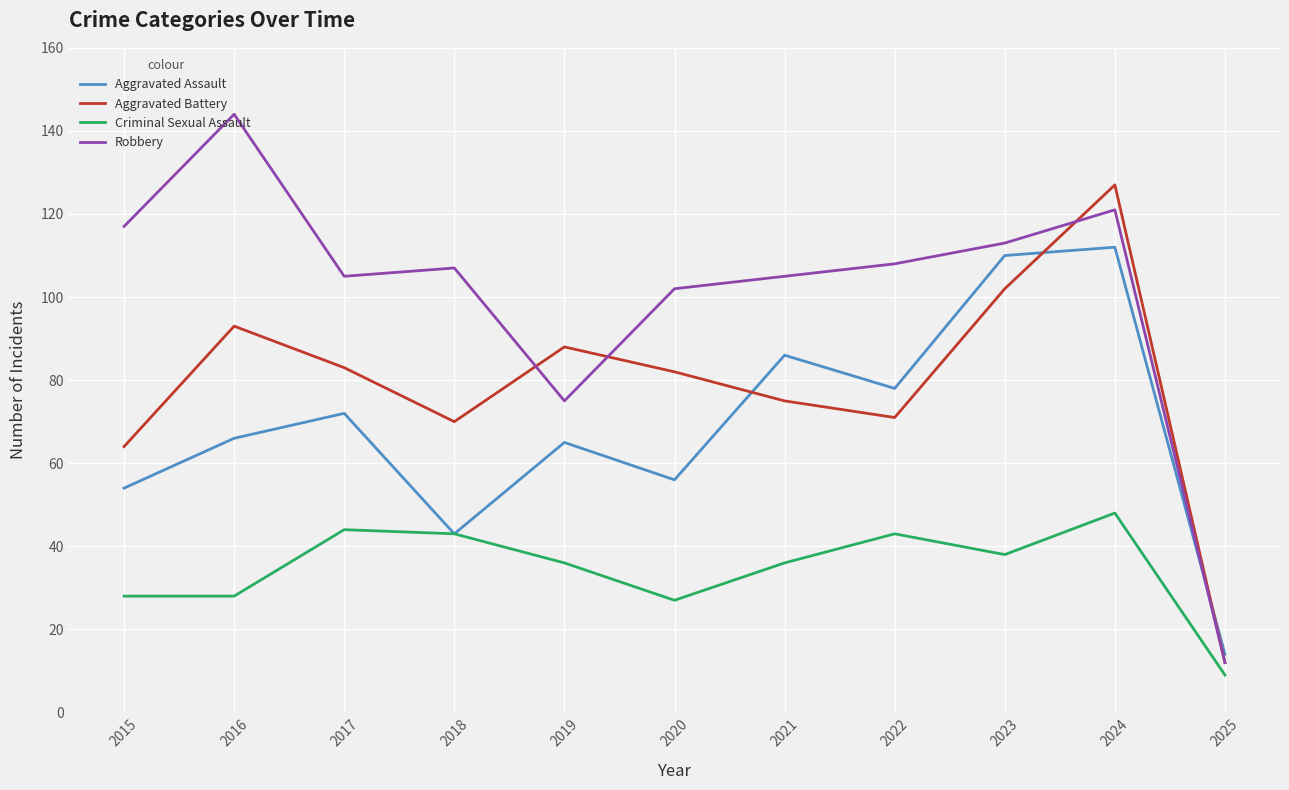

What is the difference between the Criminal Sexual Assault values at 2016 and 2018?

15